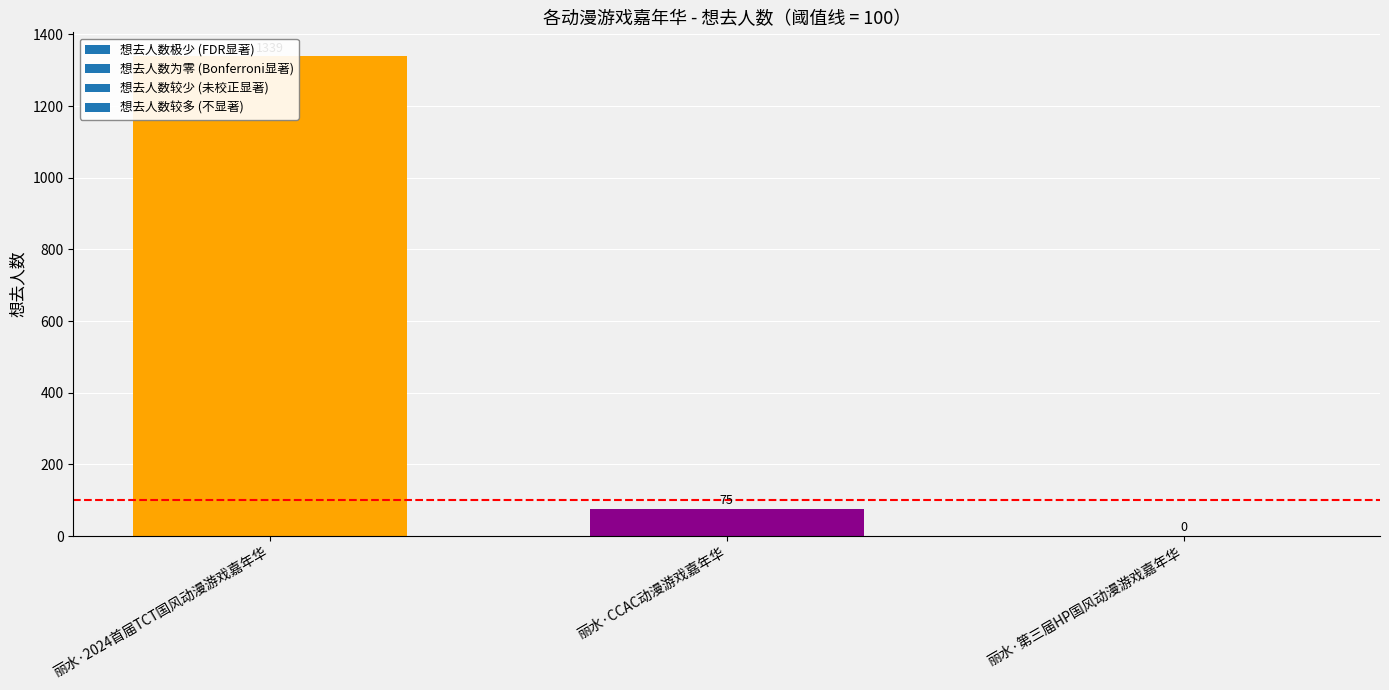

Approximately how many times larger is the value at 丽水·2024首届TCT国风动漫游戏嘉年华 compared to 丽水·CCAC动漫游戏嘉年华?

17.9